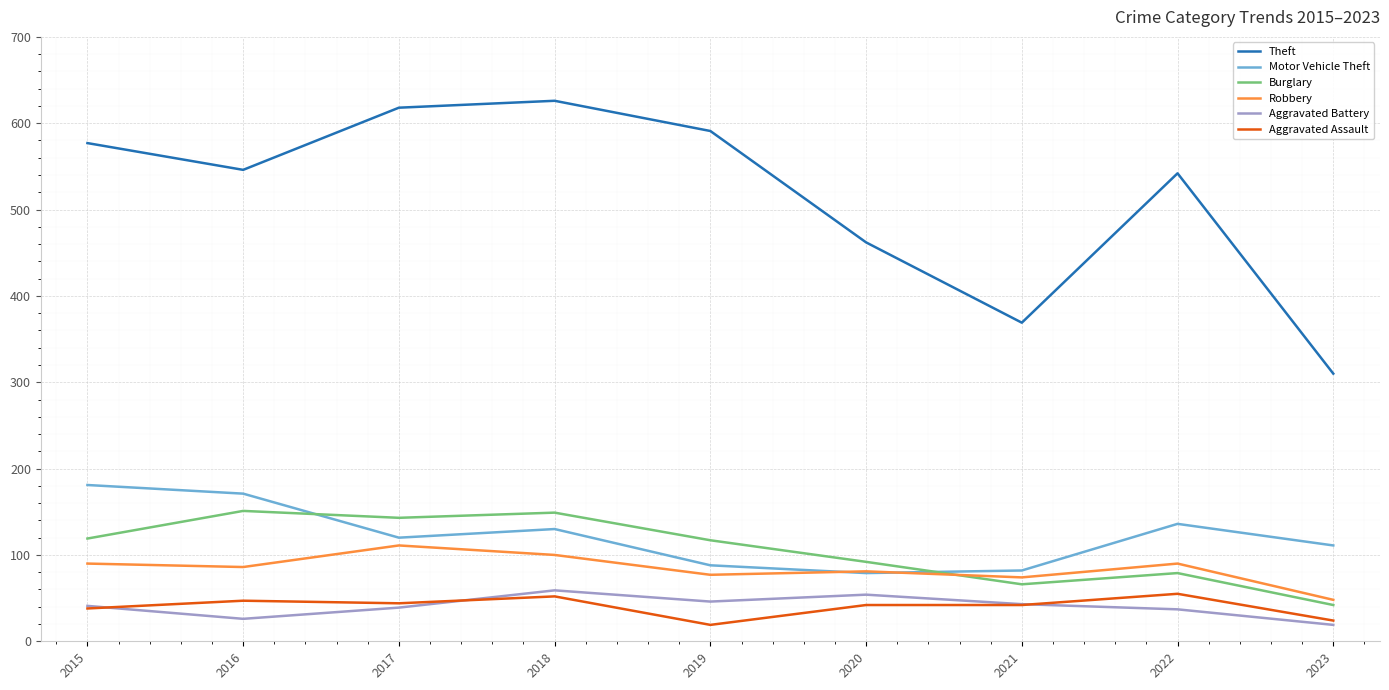

What is the average value of the Aggravated Battery series?

40